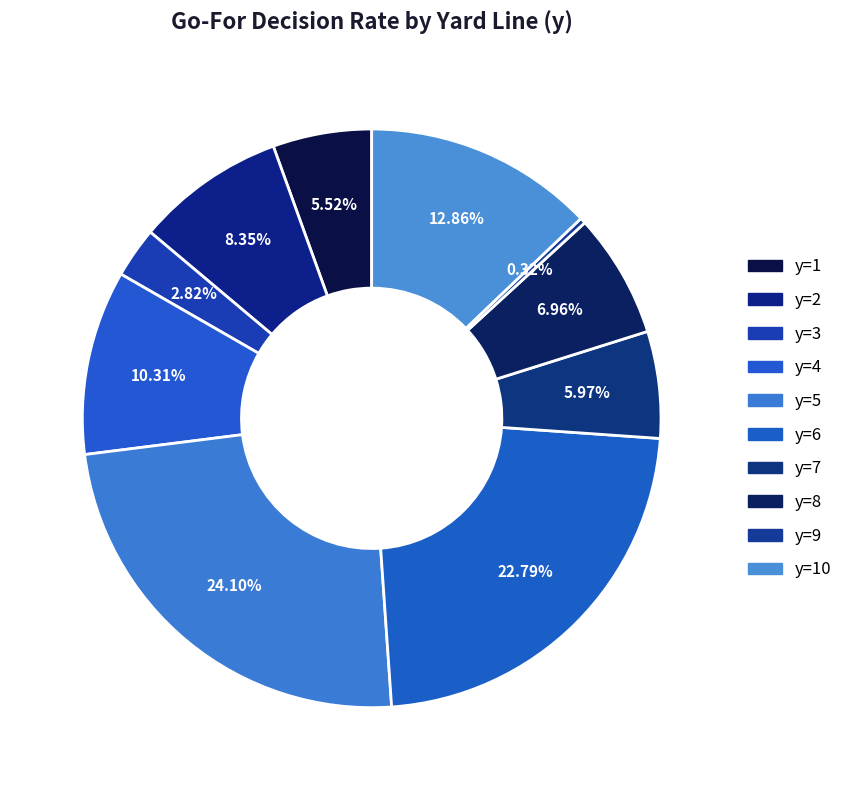

Count the number of slices in the pie.

10